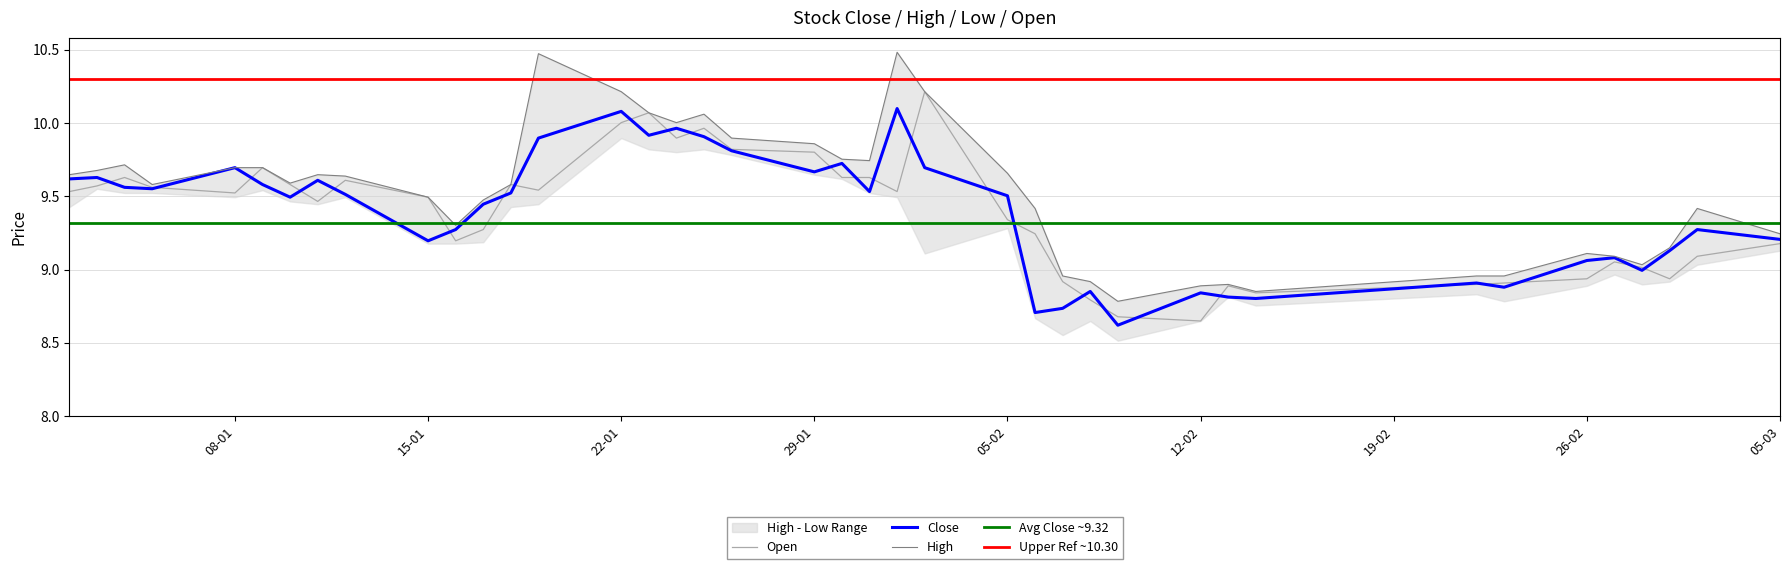

Is it true that open equals 14.9 at low?

False